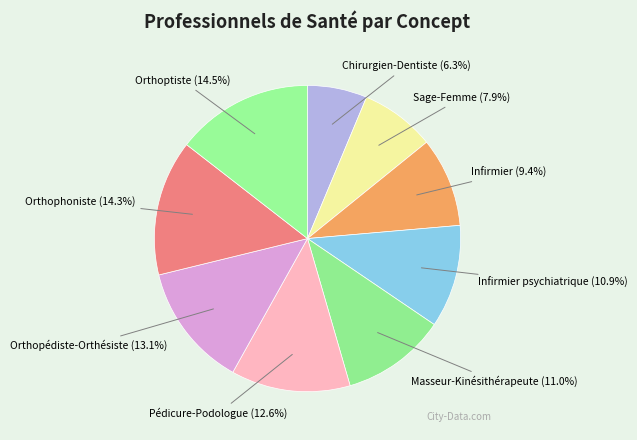

Which category has the smallest portion of the pie?

Chirurgien-Dentiste (6.3%)